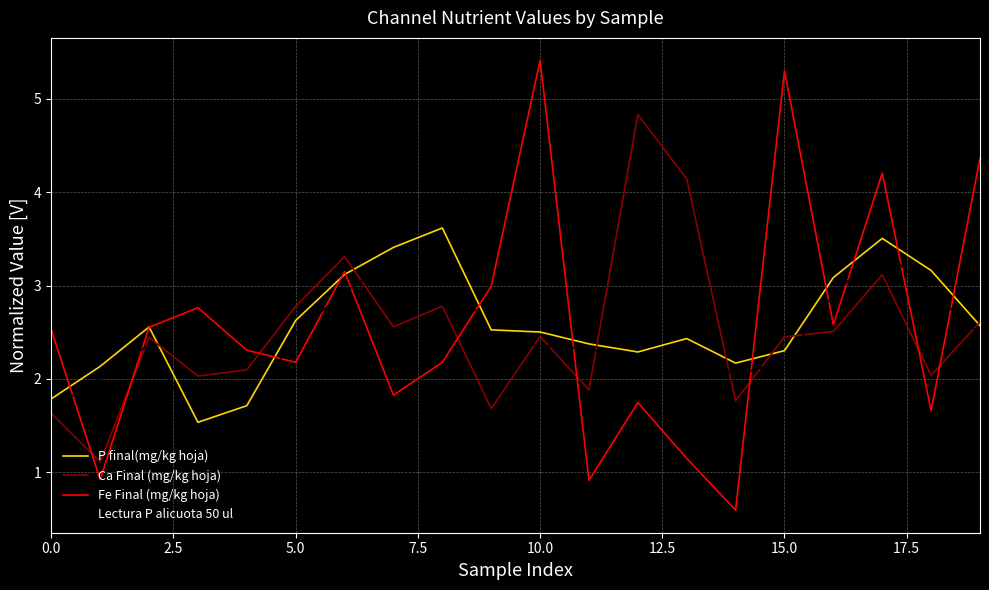

Which series has the largest range (max minus min)?

Fe Final (mg/kg hoja)